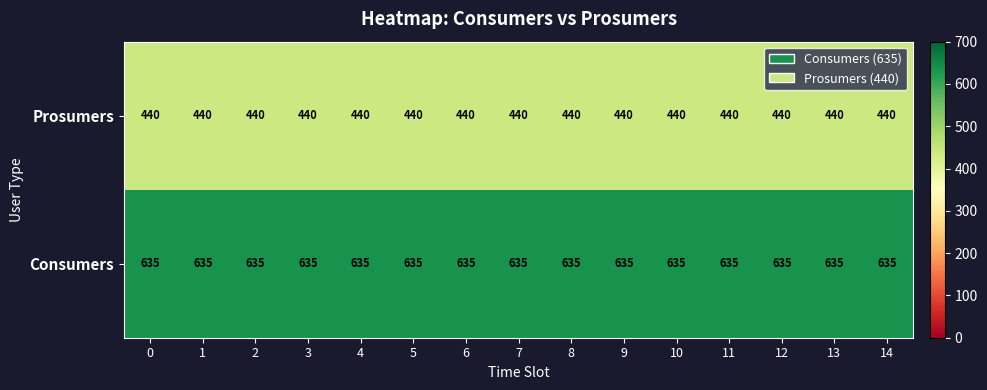

What is the maximum value shown in the chart?

635